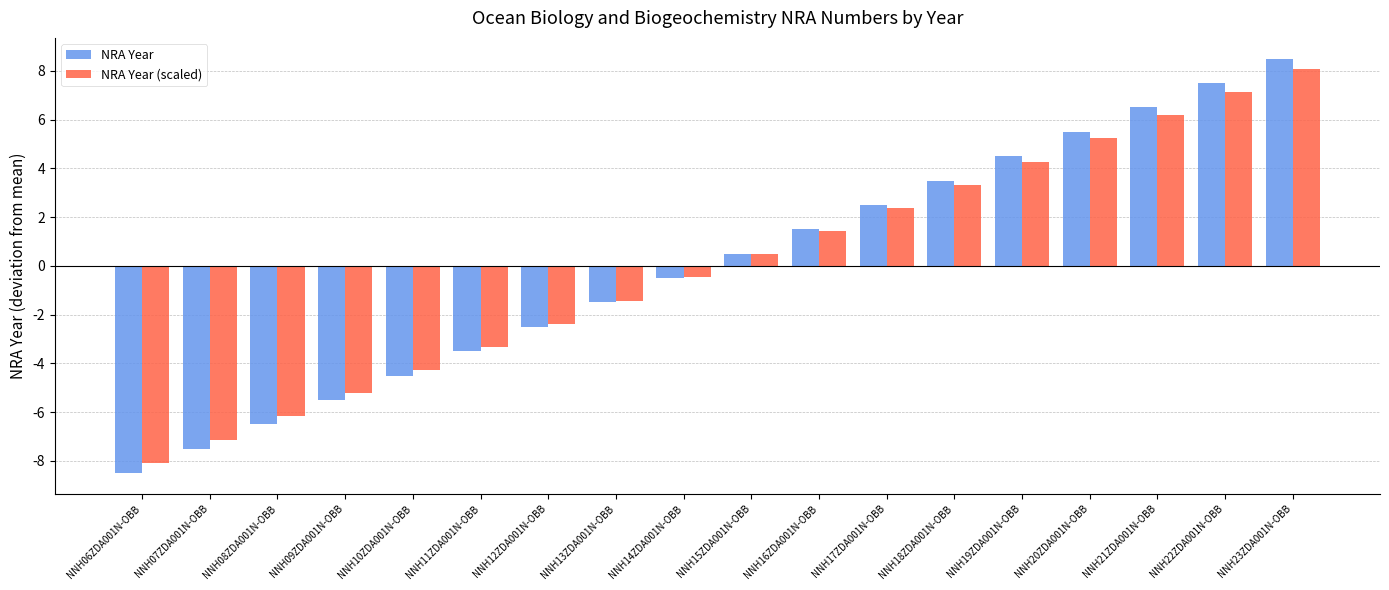

Reading right to left, extract all data points from this chart.

NRA Year: 8.5	7.5	6.5	5.5	4.5	3.5	2.5	1.5	0.5	-0.5	-1.5	-2.5	-3.5	-4.5	-5.5	-6.5	-7.5	-8.5
NRA Year (scaled): 8.1	7.1	6.2	5.2	4.3	3.3	2.4	1.4	0.5	-0.5	-1.4	-2.4	-3.3	-4.3	-5.2	-6.2	-7.1	-8.1